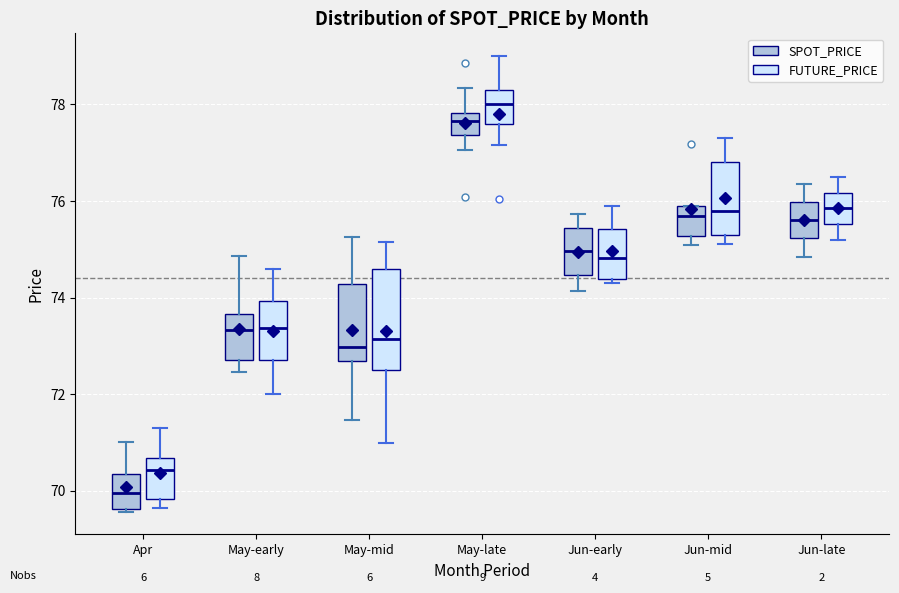

Where does the upper whisker of the box for May-late (FUTURE_PRICE) end on the y-axis? The values are not printed on the chart, so give them approximately, as read against the axis.

79.0